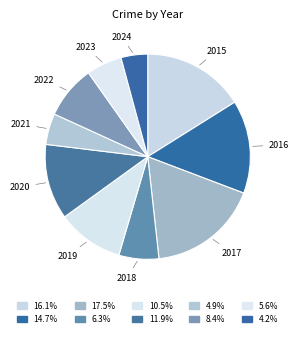

Which slice is the largest?

2017